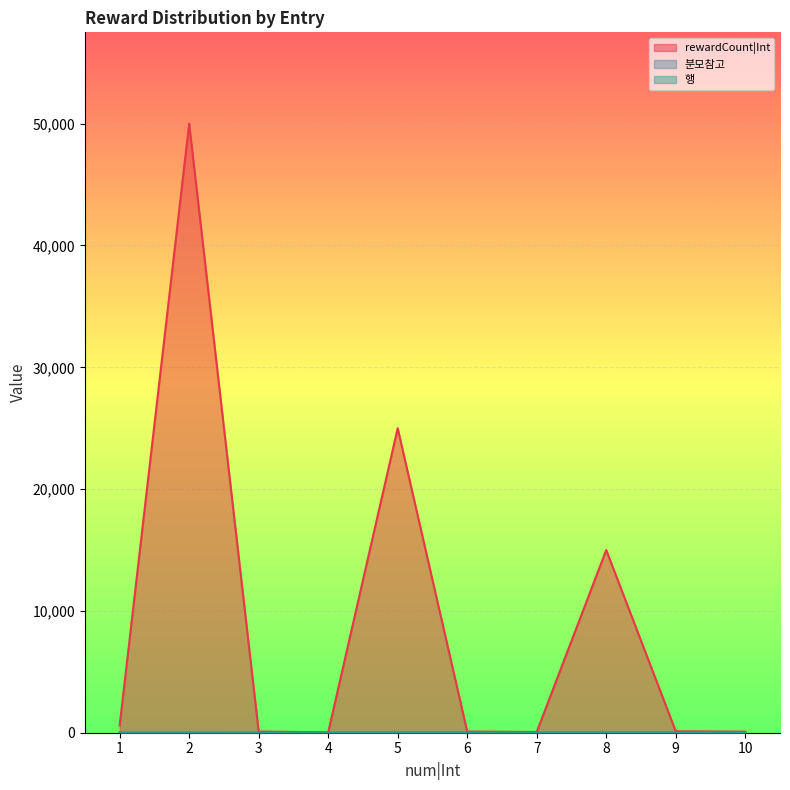

True or false: rewardCount|Int and 분모참고 cross at least once.

False